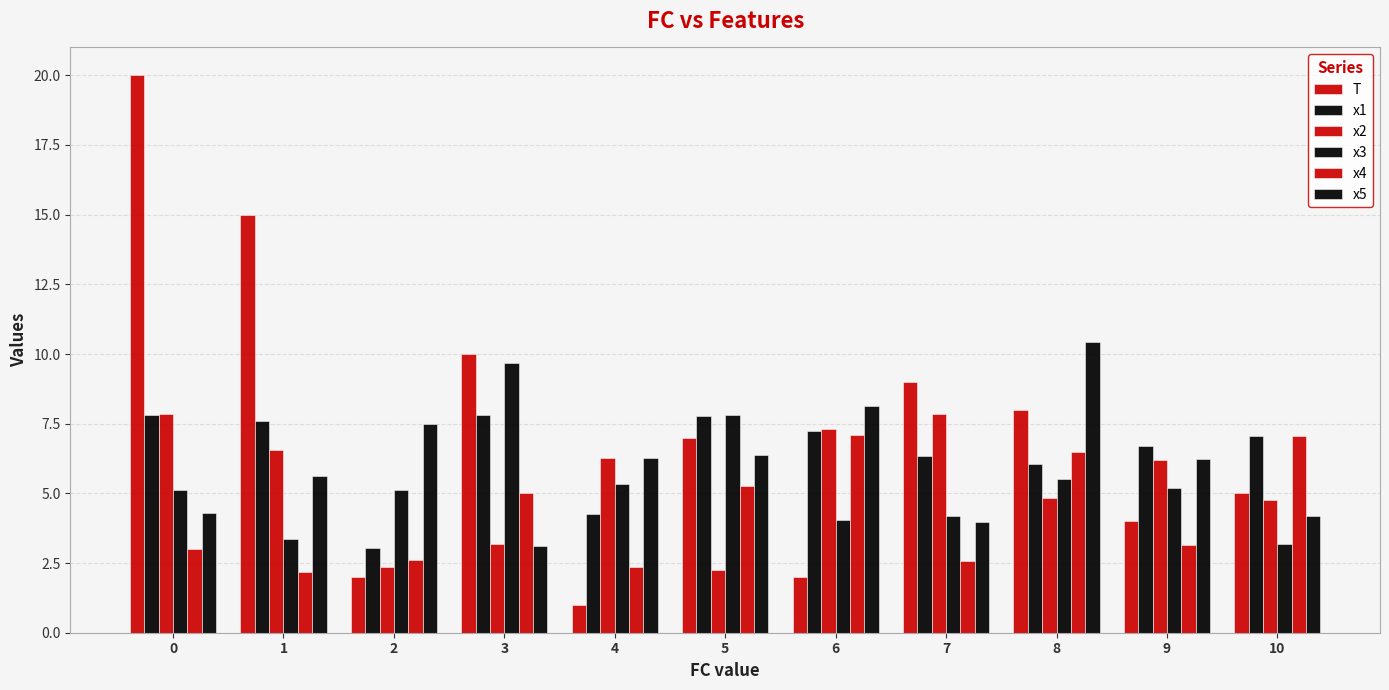

What is the average value of the x1 series?

6.5